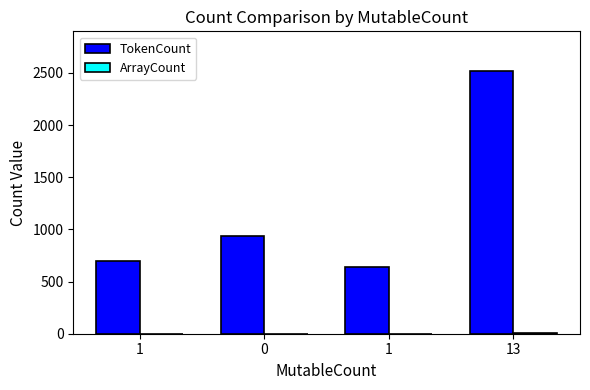

What is the greatest value displayed?

2521